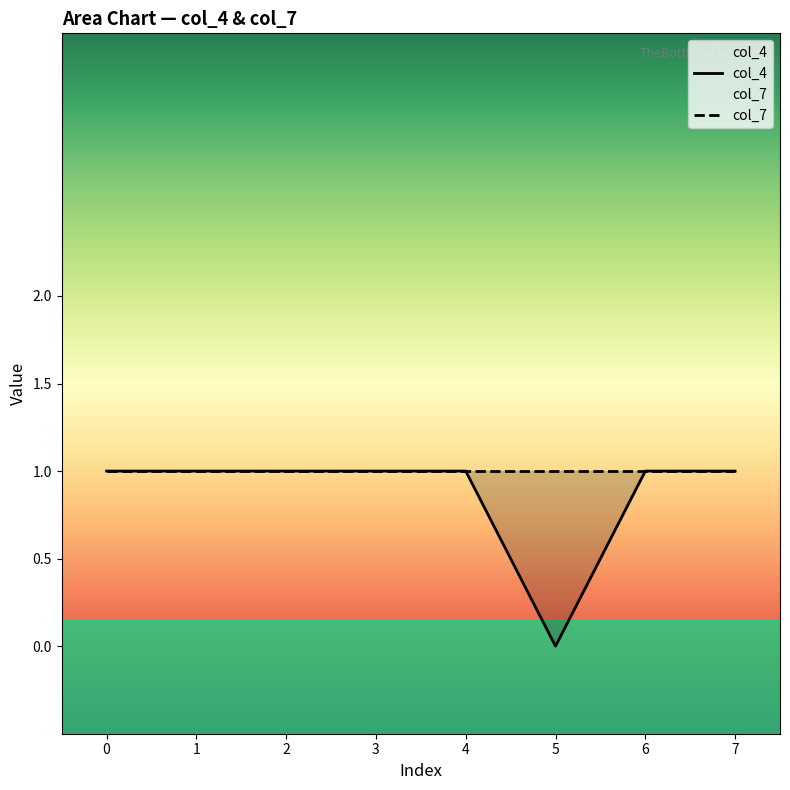

List the labels in order of value, smallest first.

5, 0, 1, 2, 3, 4, 6, 7